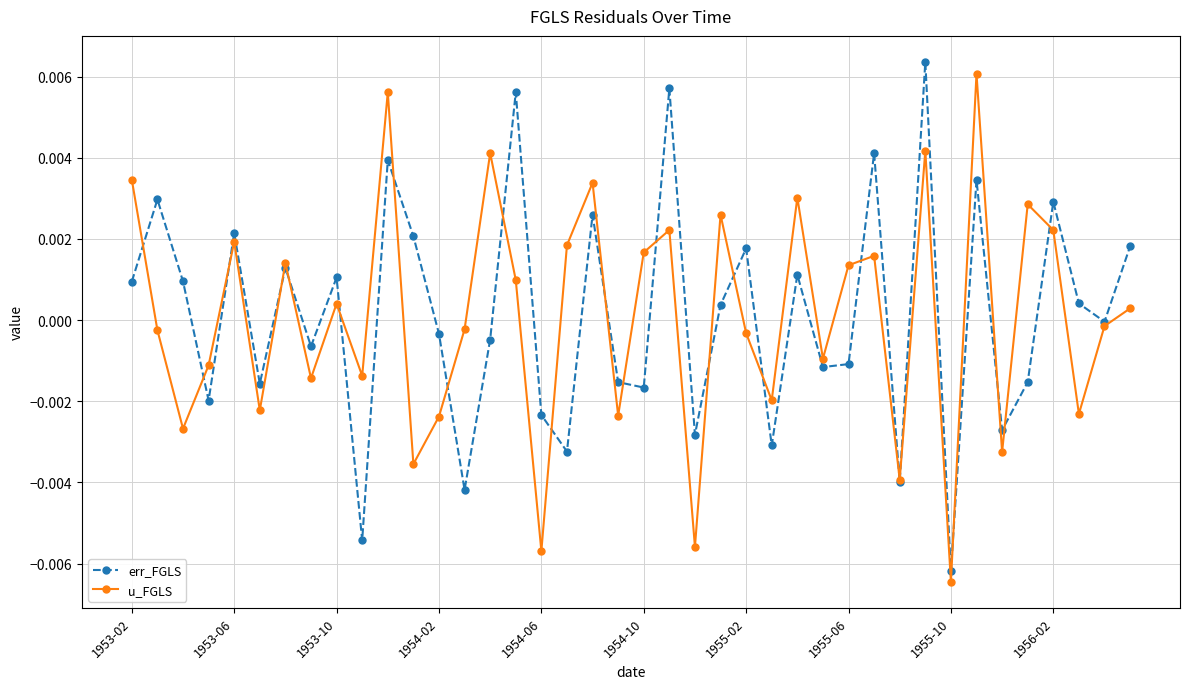

How many interior local peaks does the err_FGLS series have?

14